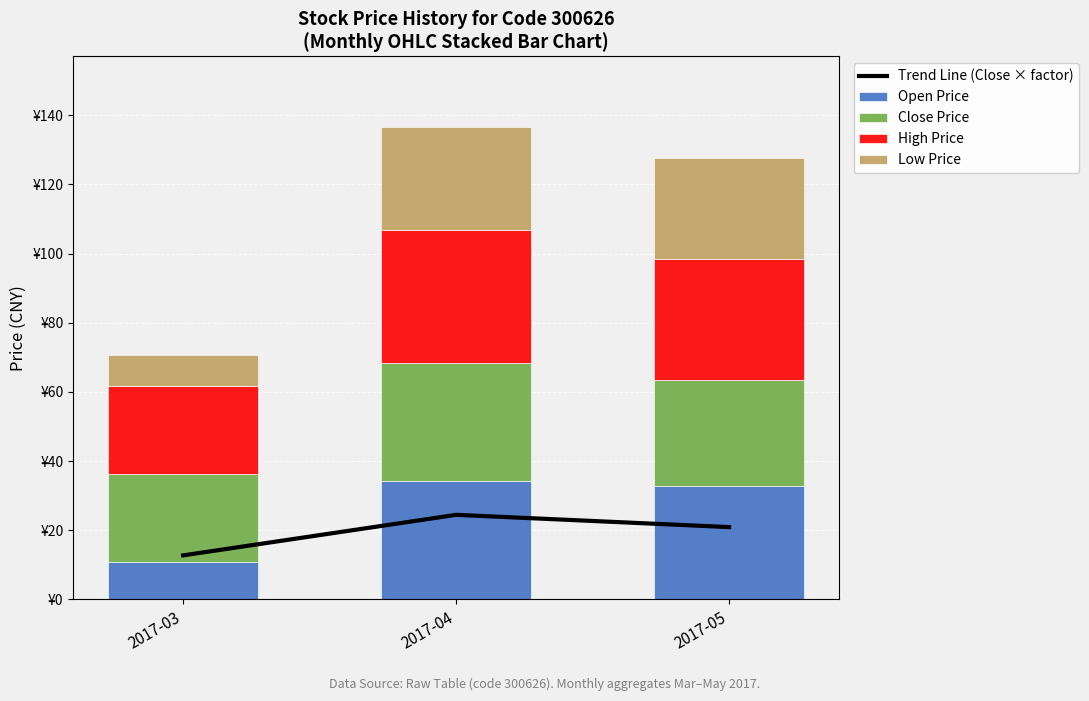

What is the average value of the Low Price series?

22.6